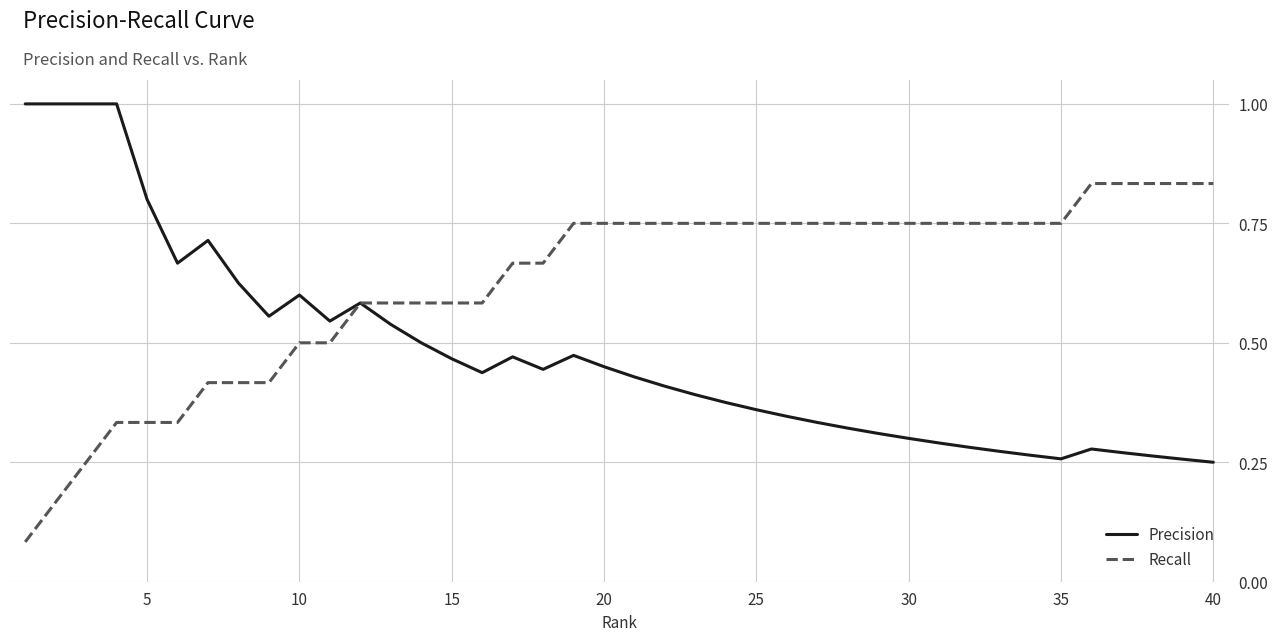

List the series in order of their peak value, highest first.

Precision, Recall